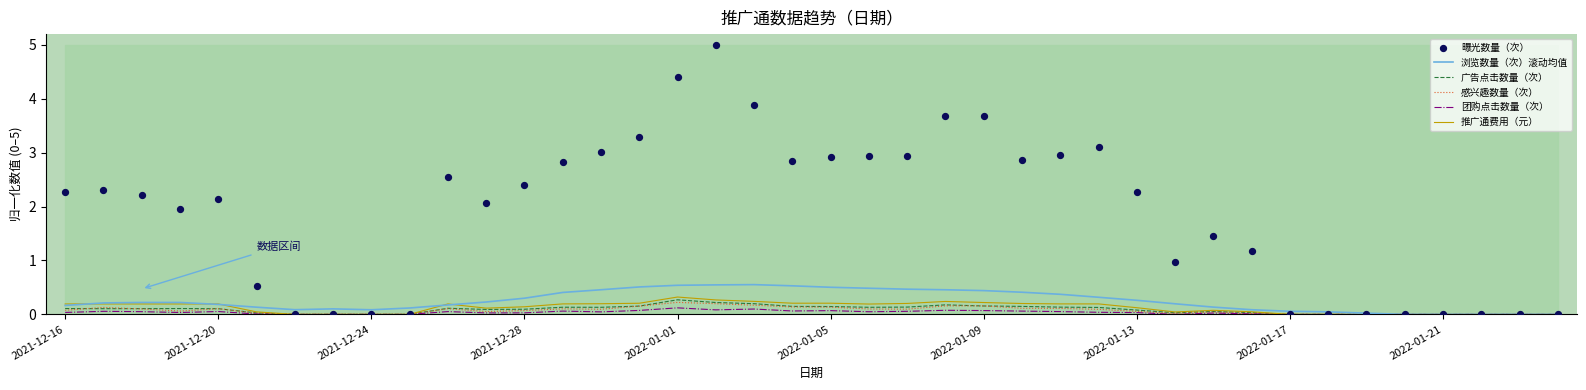

Which series reaches the maximum Y coordinate?

曝光数量（次）